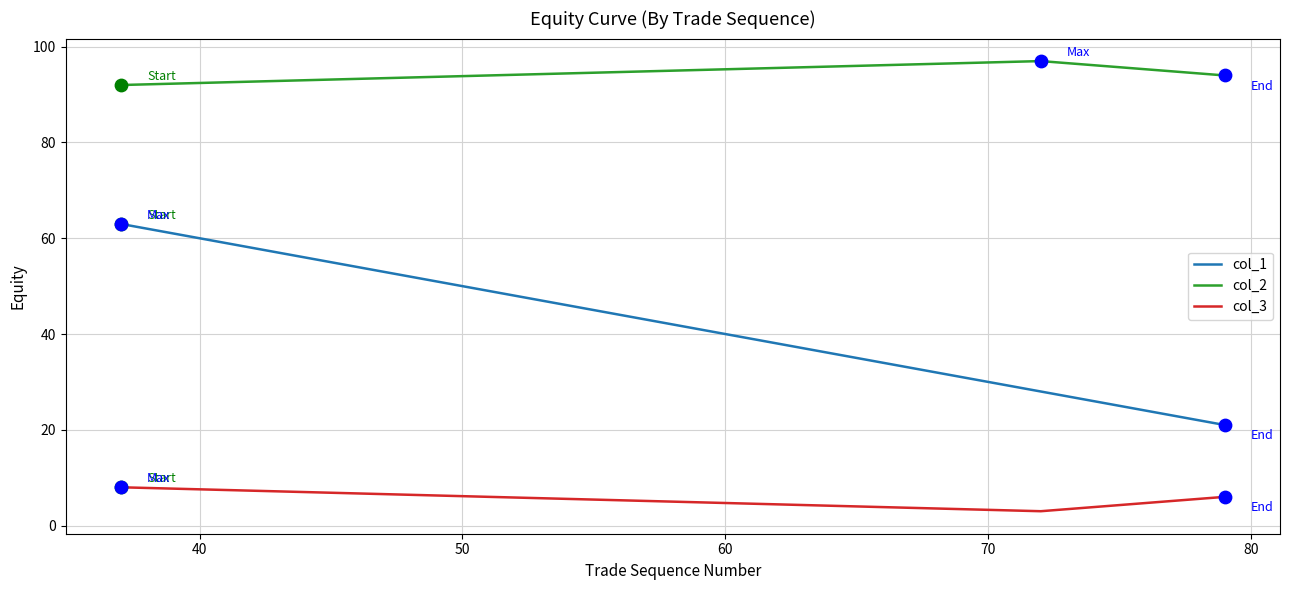

At how many categories does at least one series exceed 54?

3